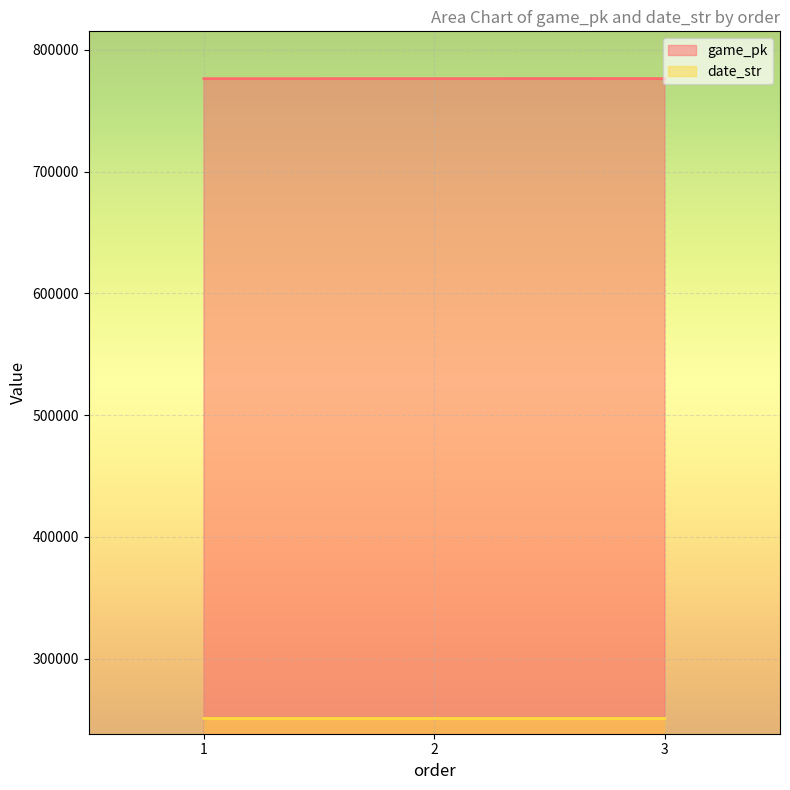

Count the number of categories in the chart.

3